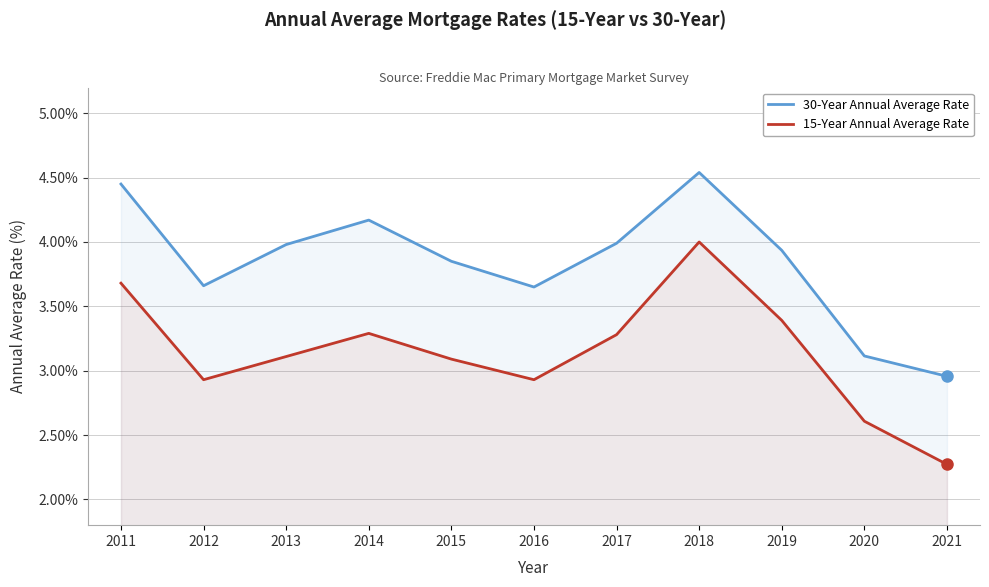

Reading left to right, transcribe all the data shown in this chart.

30-Year Annual Average Rate: 2011=4.5	2012=3.7	2013=4.0	2014=4.2	2015=3.9	2016=3.6	2017=4.0	2018=4.5	2019=3.9	2020=3.1	2021=3.0
15-Year Annual Average Rate: 2011=3.7	2012=2.9	2013=3.1	2014=3.3	2015=3.1	2016=2.9	2017=3.3	2018=4.0	2019=3.4	2020=2.6	2021=2.3